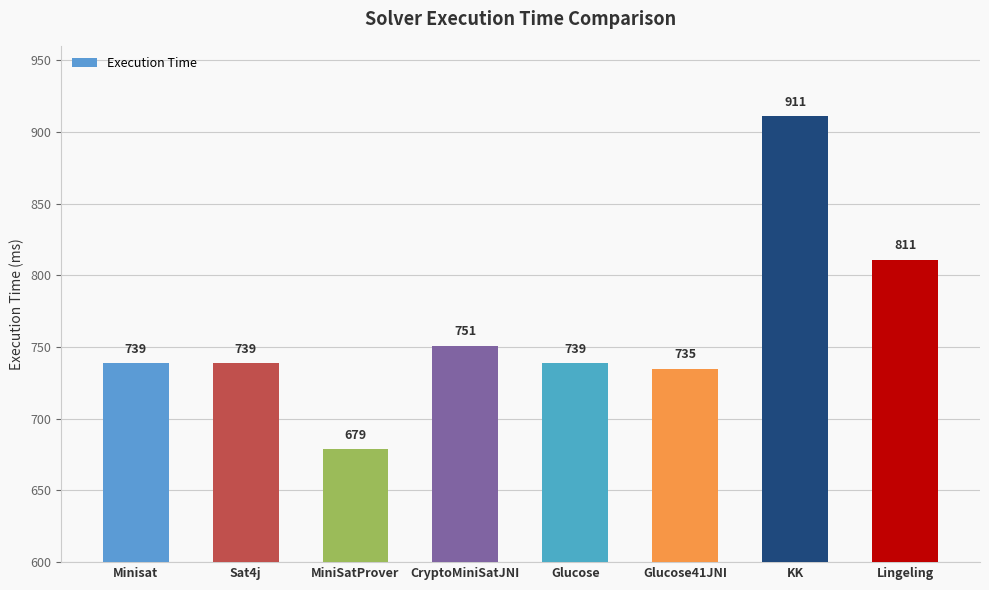

What is the difference between the maximum and minimum values?

232